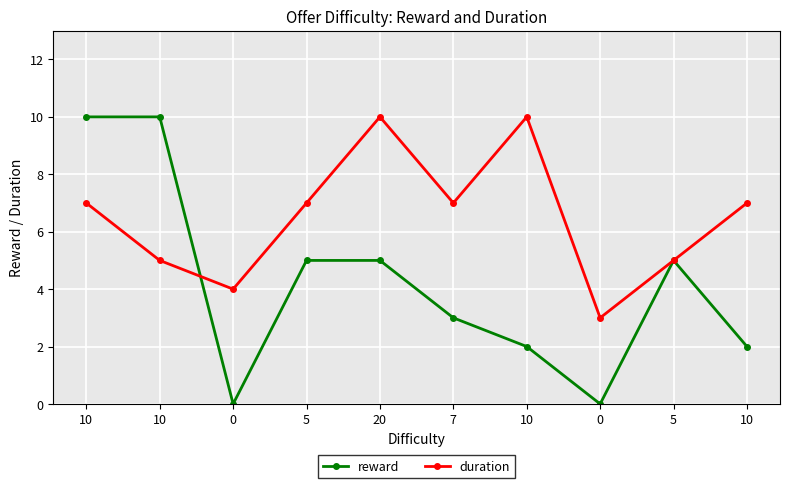

How many lines are shown in the chart?

2